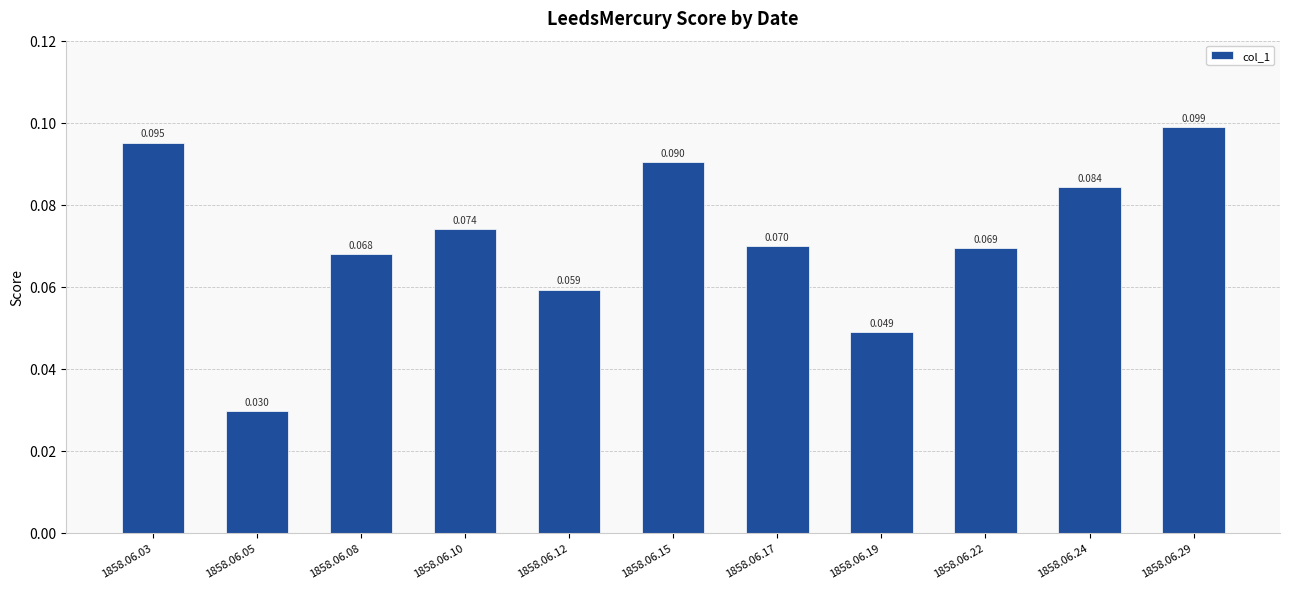

Is it true that the value at 1858.06.15 is 0.1?

True